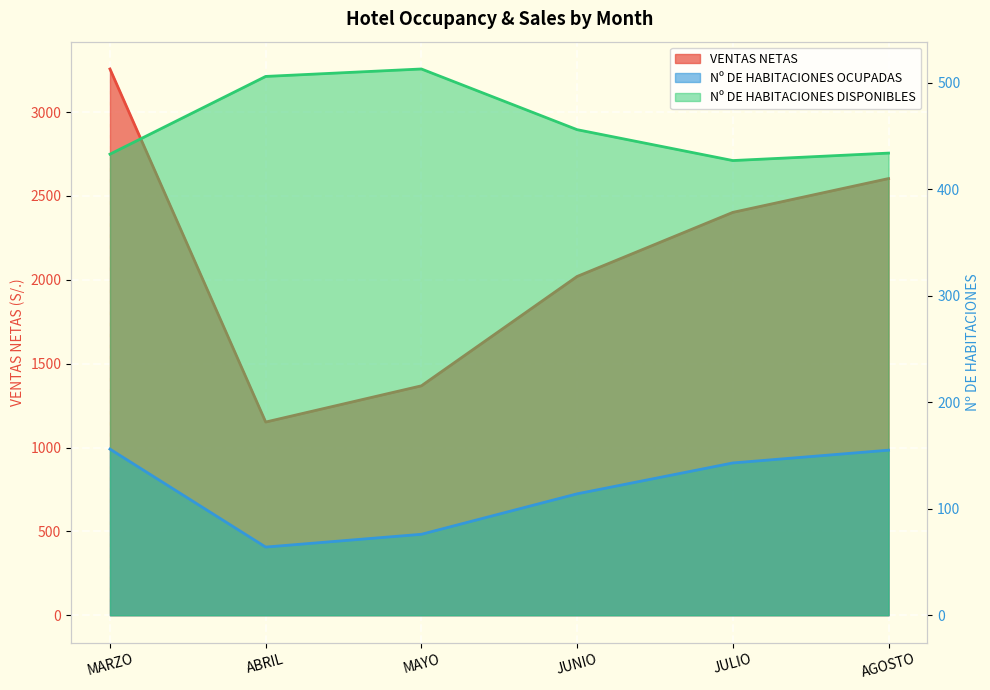

Which series has the largest range (max minus min)?

VENTAS NETAS